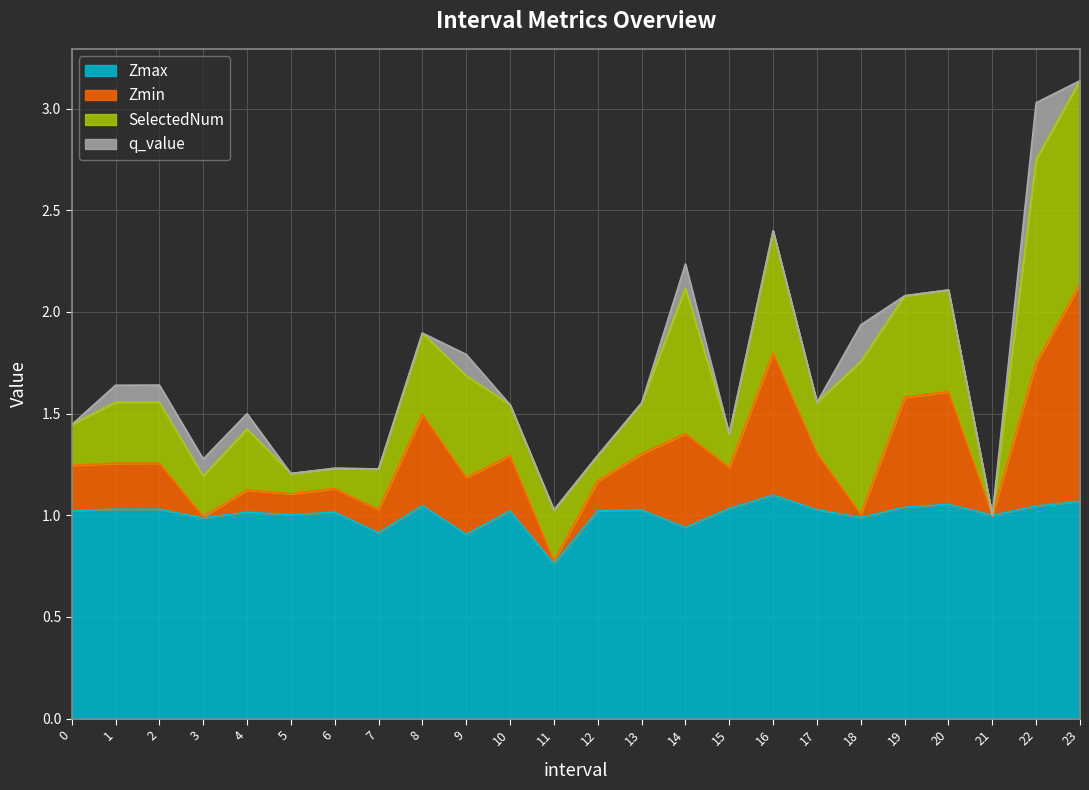

What is the difference between the Zmax values at 15 and 16?

0.1